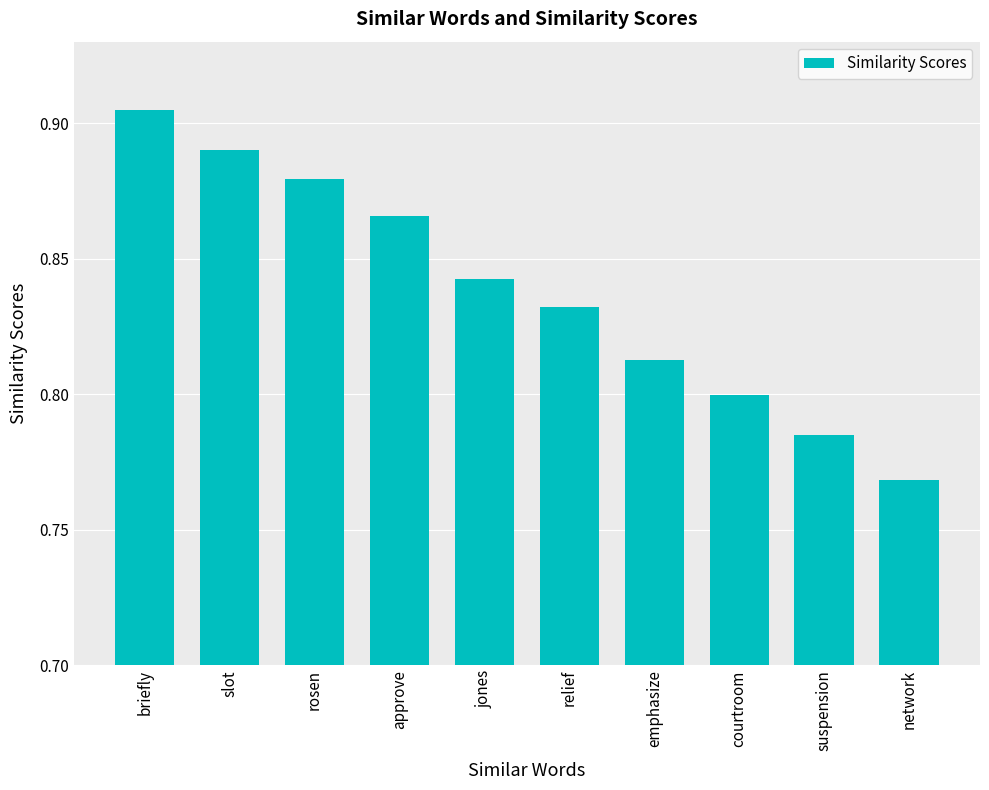

Rank the categories by value from highest to lowest.

briefly, slot, rosen, approve, jones, relief, emphasize, courtroom, suspension, network